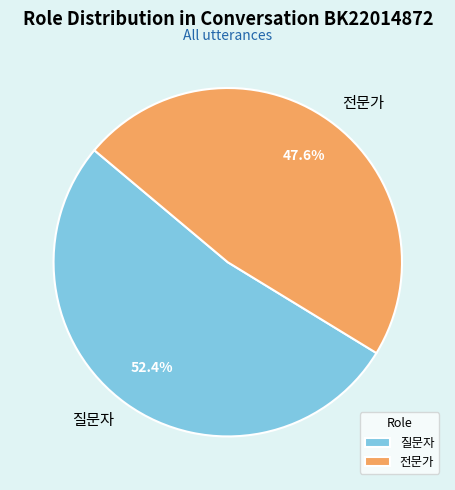

To the nearest percent, what portion does 질문자 represent?

52%